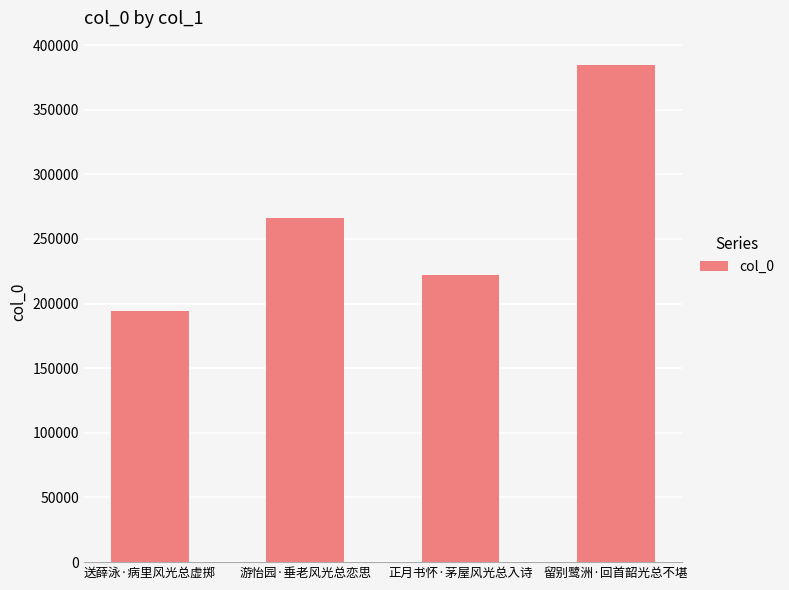

What is the change in value from 正月书怀·茅屋风光总入诗 to 留别鹭洲·回首韶光总不堪?

+162408